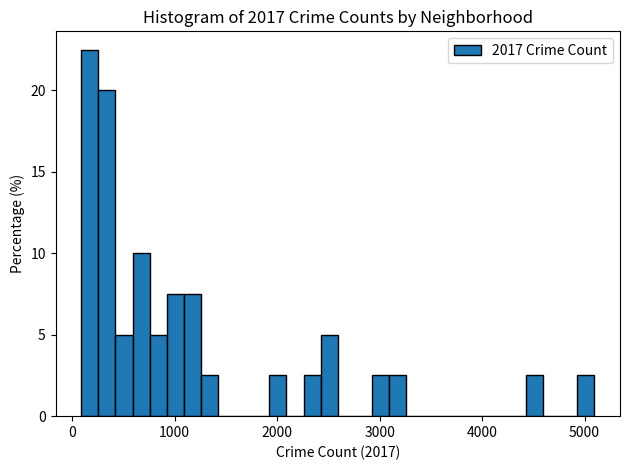

Read against the x-axis, roughly where is the centre of the tallest bar?

200